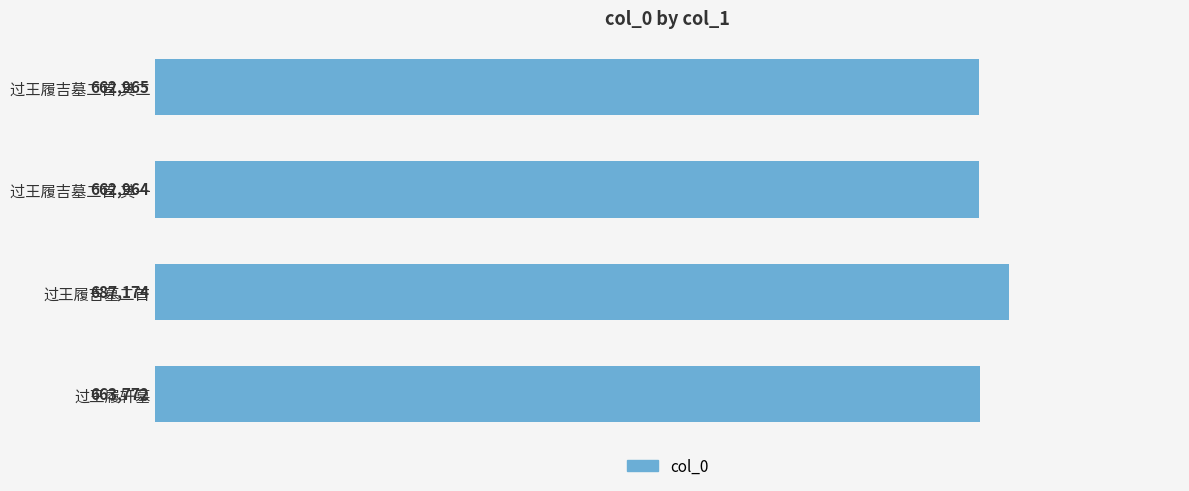

What value does the data have at 过王履吉墓二首 其二?

662965